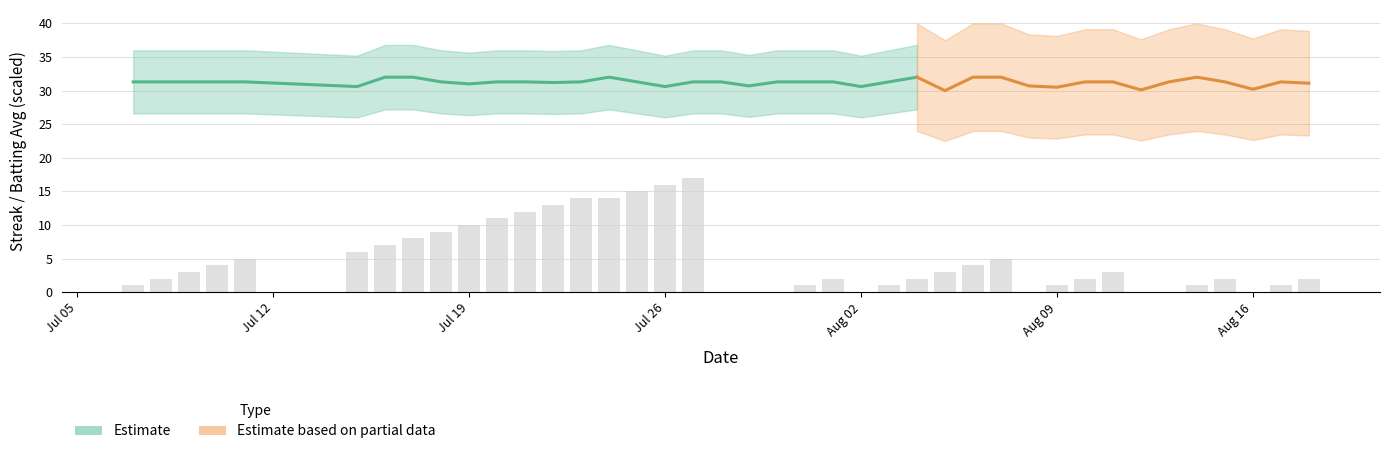

What is the sum of all values?

197